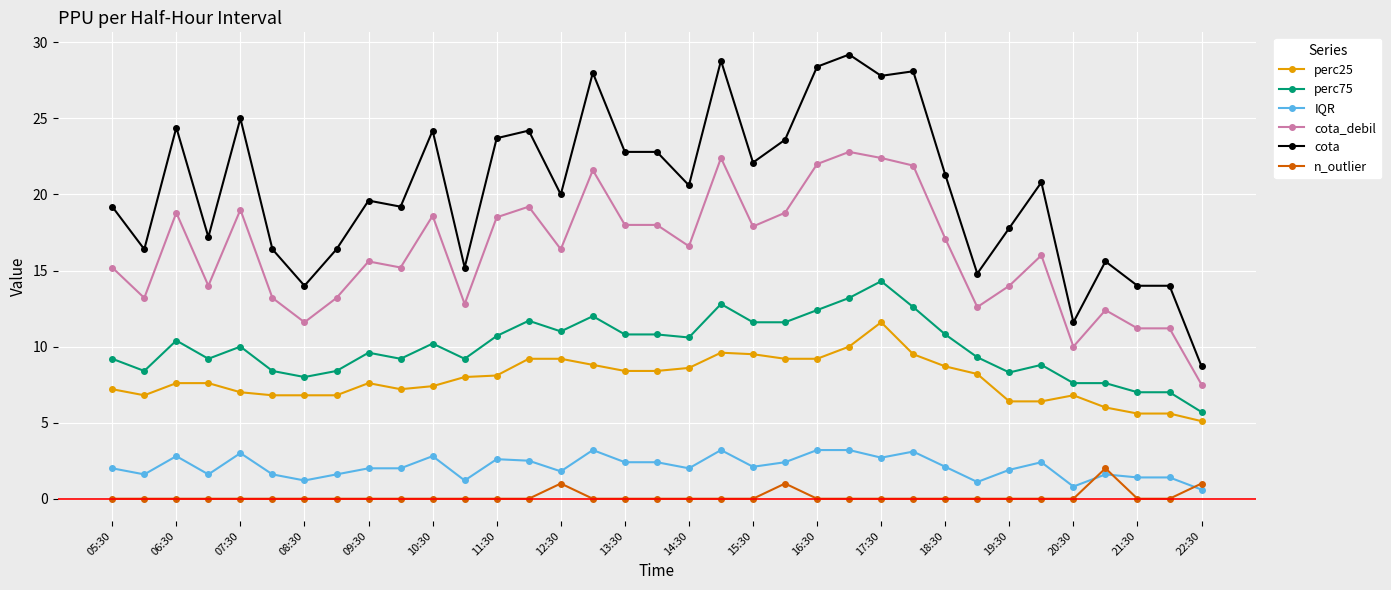

What is the value of the perc75 point at the 1st from the left?

9.2